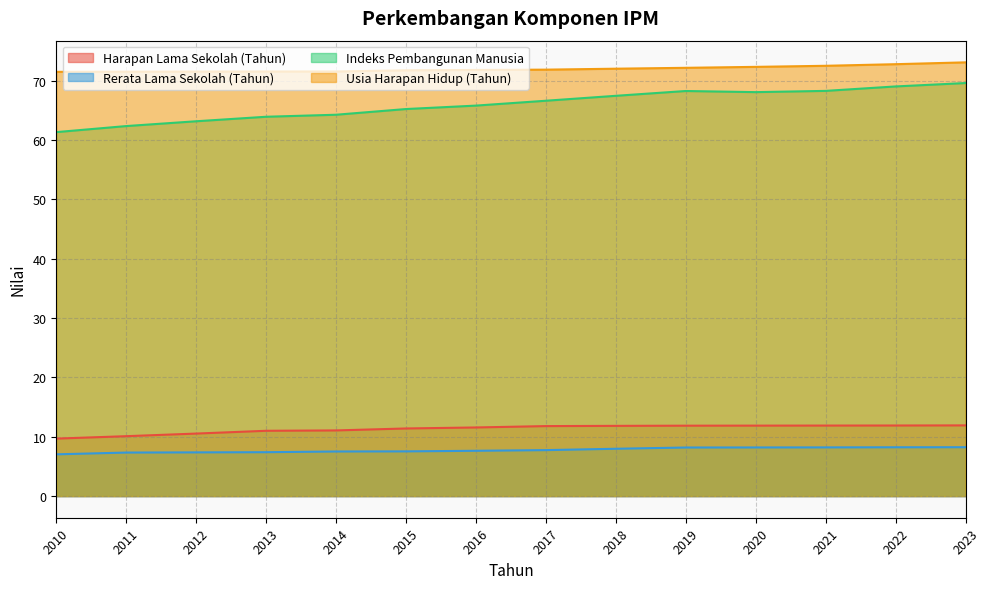

How many values in the Harapan Lama Sekolah (Tahun) series exceed 11?

10